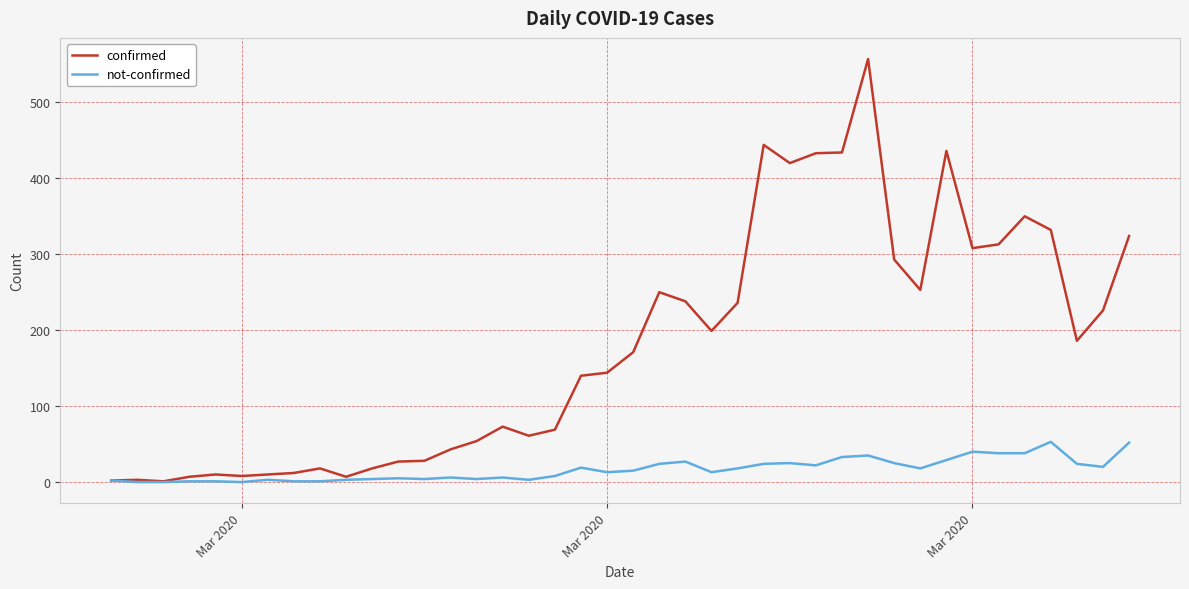

Rank the series by their maximum value, from lowest to highest.

not-confirmed, confirmed